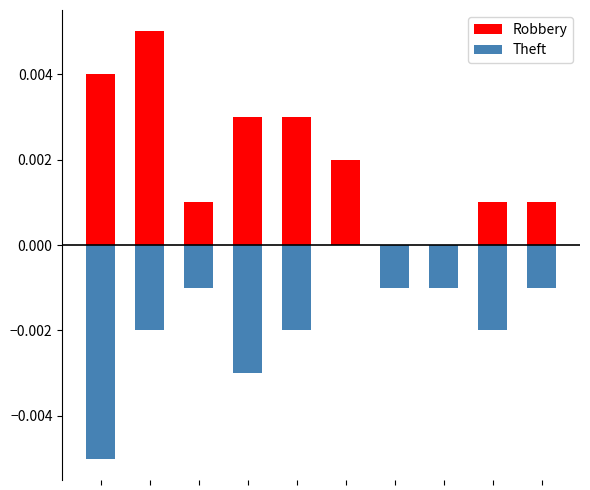

At which category is the sum across all series the highest?

1